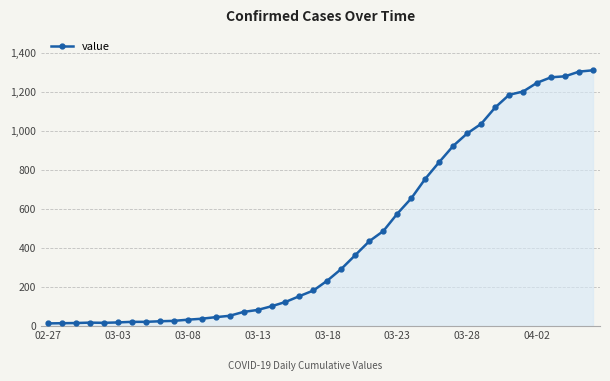

What is the maximum value shown in the chart?

1312